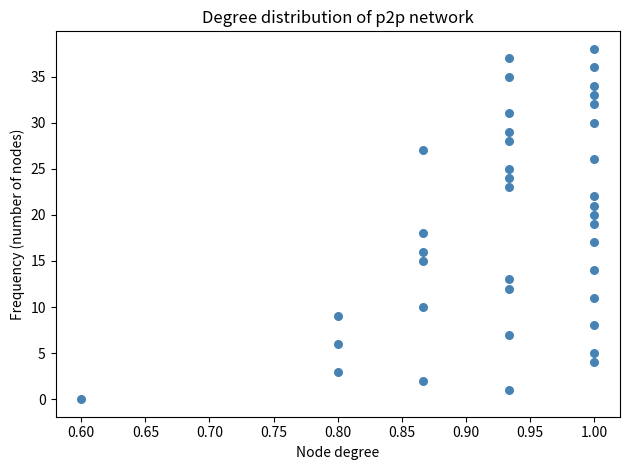

What is the range of Y values (max minus min)?

38